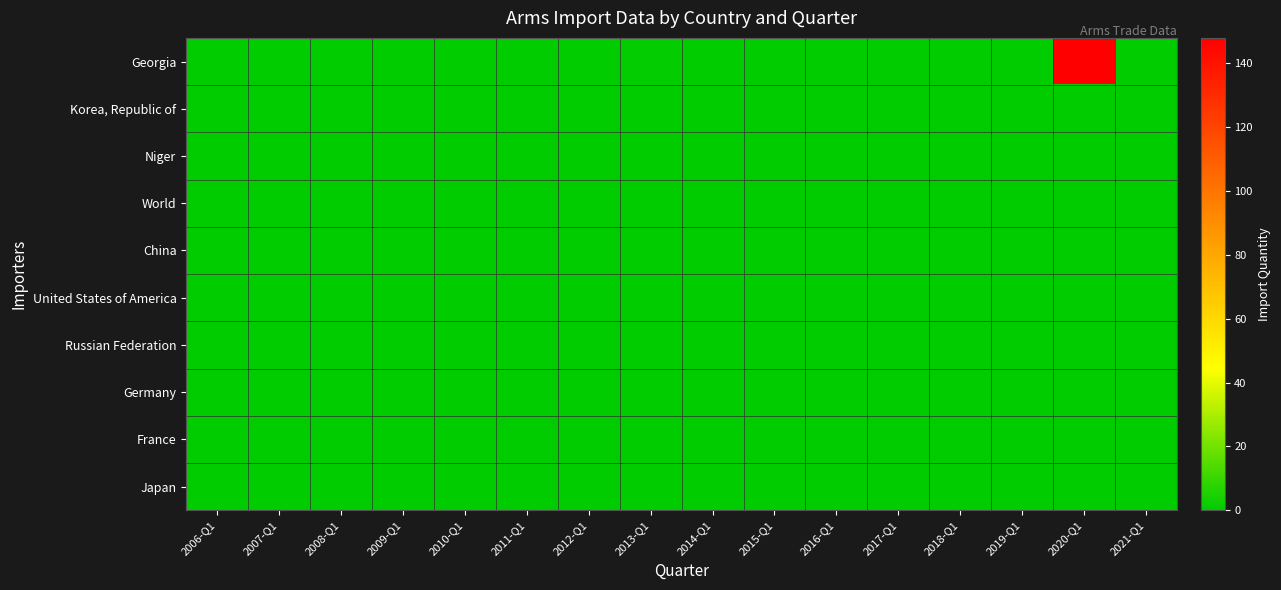

How many series are shown in this chart?

10